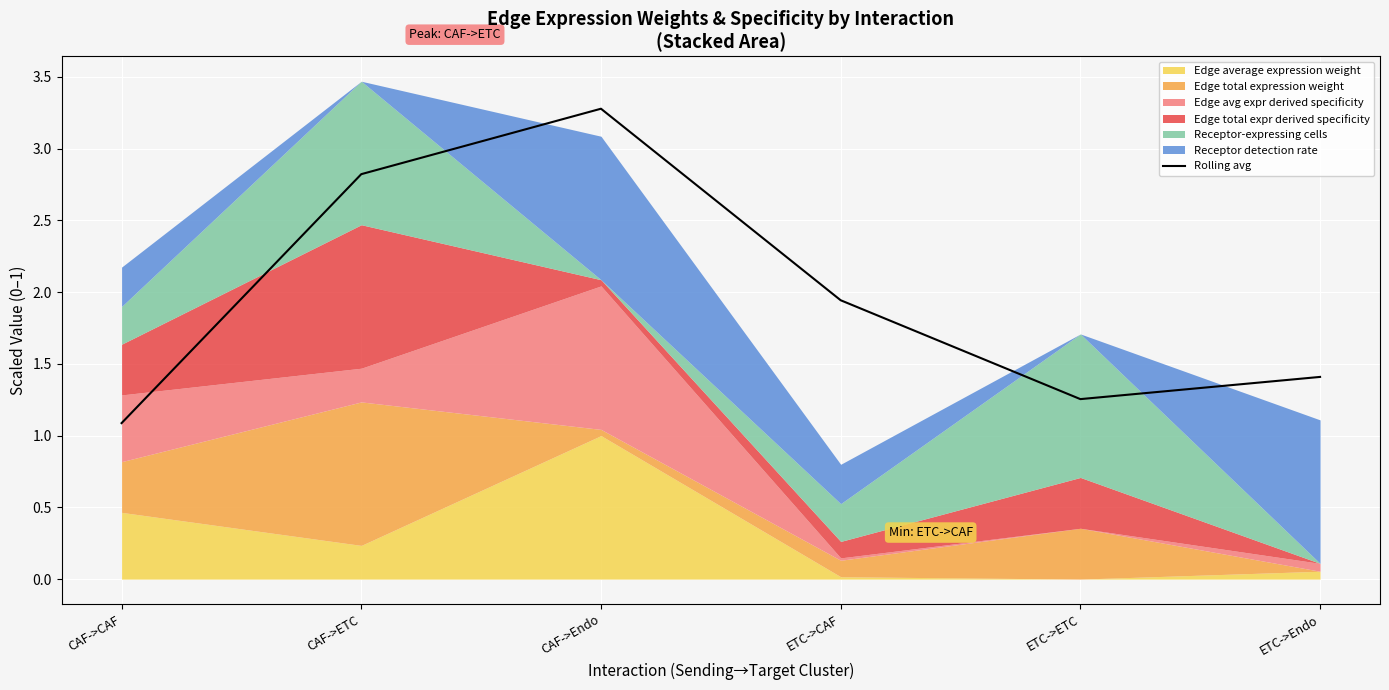

List the labels in order of value, largest first.

CAF->Endo, CAF->ETC, ETC->CAF, ETC->Endo, ETC->ETC, CAF->CAF